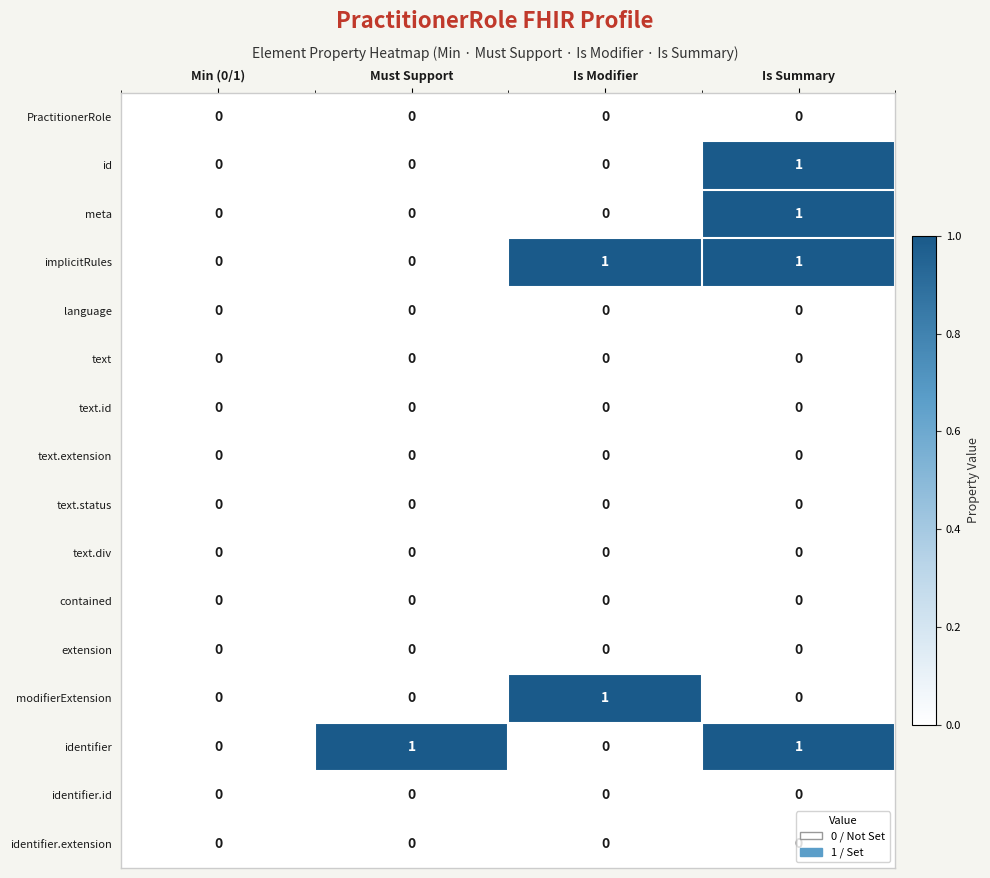

The text.status series shows 0 at Is Summary. True or false?

True